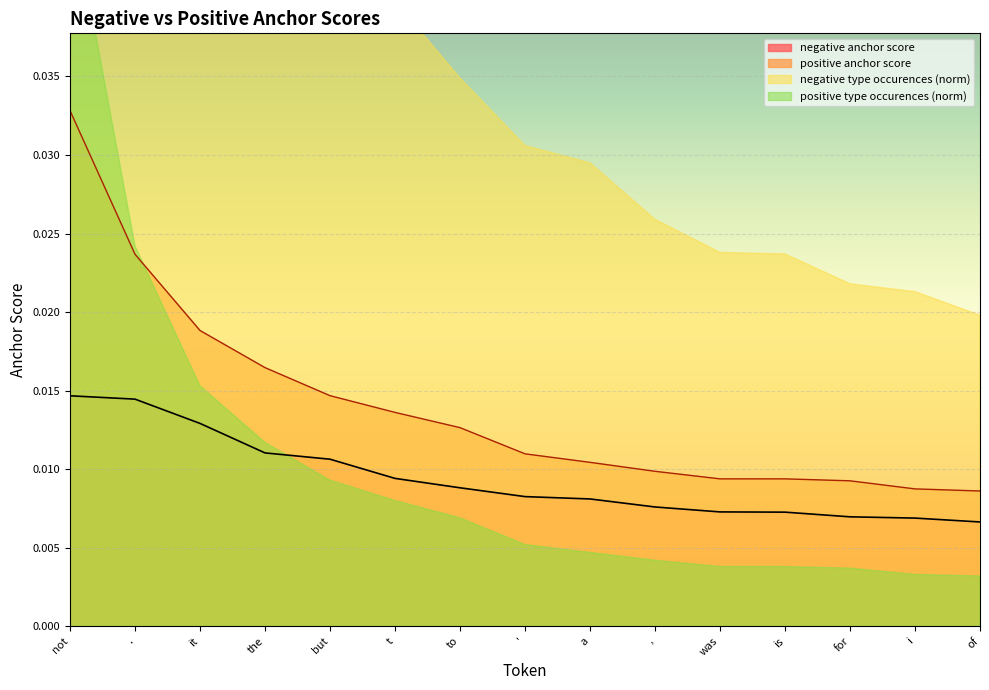

Between for and ', which is larger?

'